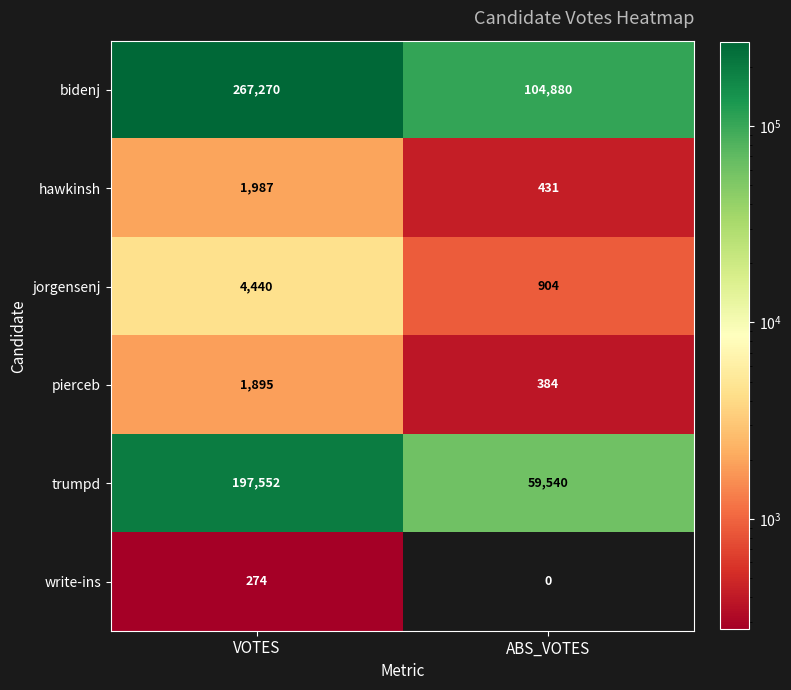

What is the minimum value for bidenj?

104880